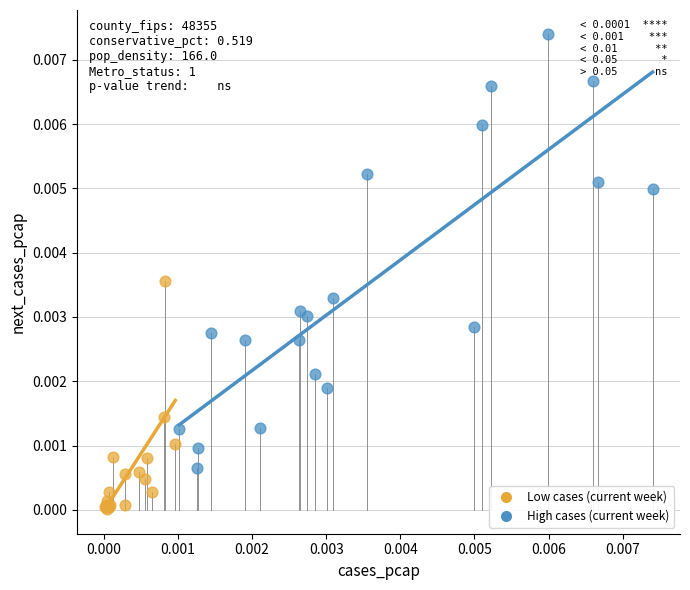

Which series contains the lowest Y value?

Low cases (current week)